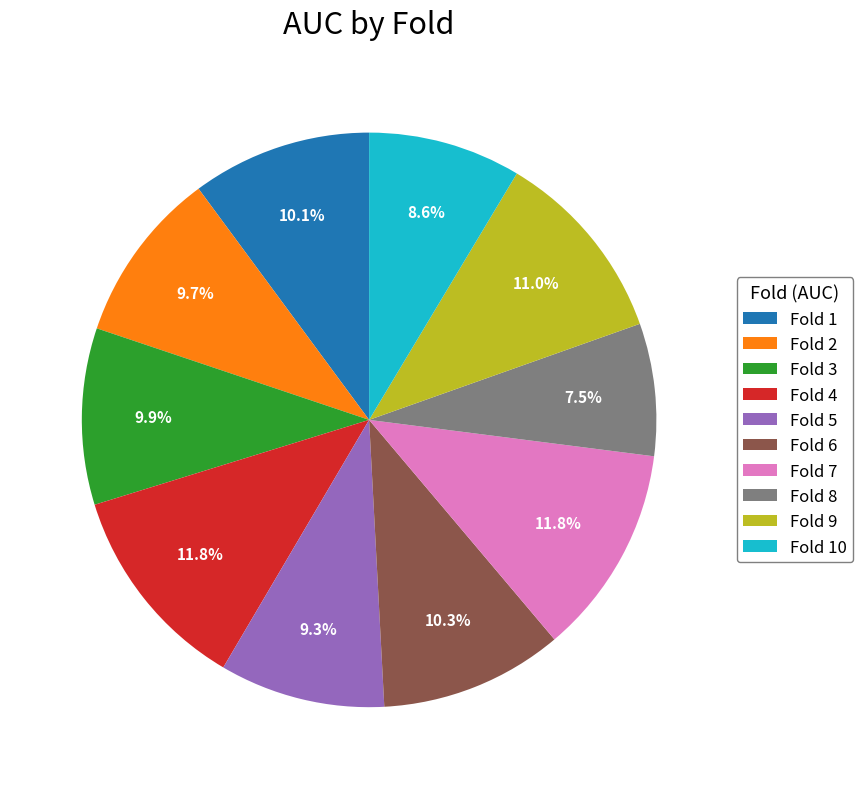

Which has a higher value, Fold 4 or Fold 8?

Fold 4